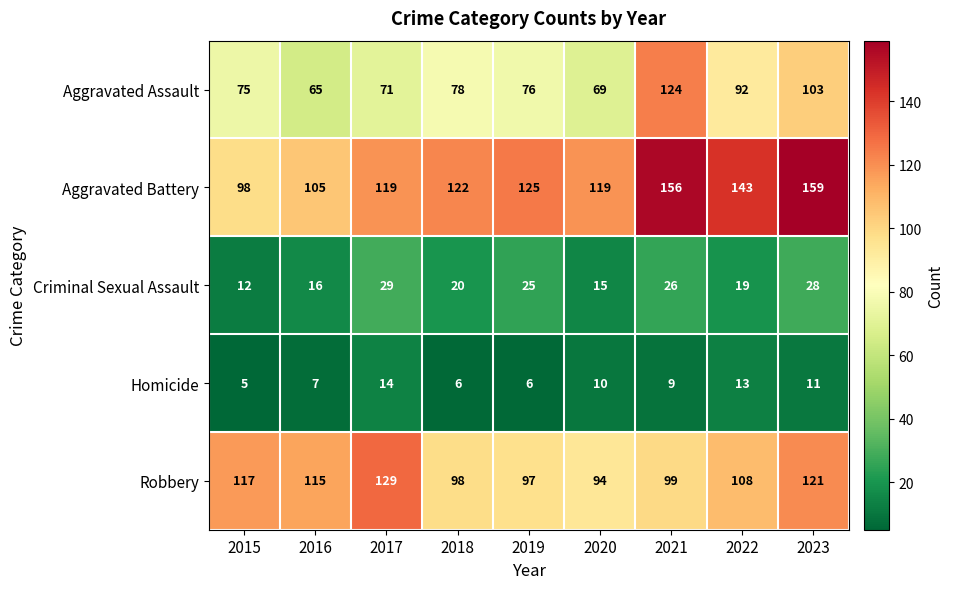

Where does the Aggravated Assault series first go above 76?

2018